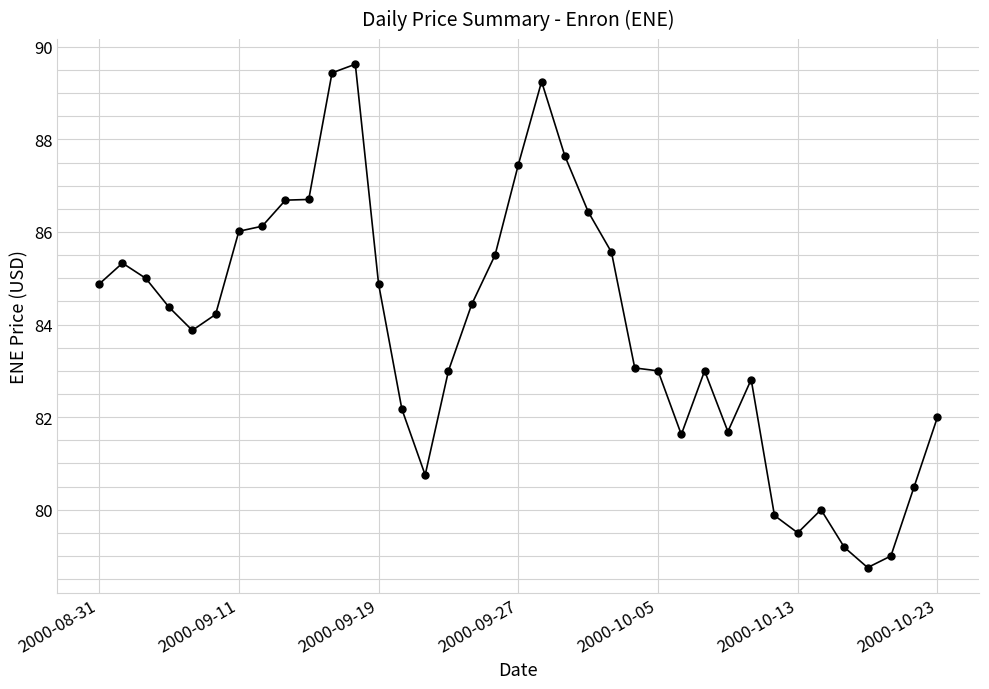

True or false: the data has more than 2 interior local peaks.

True